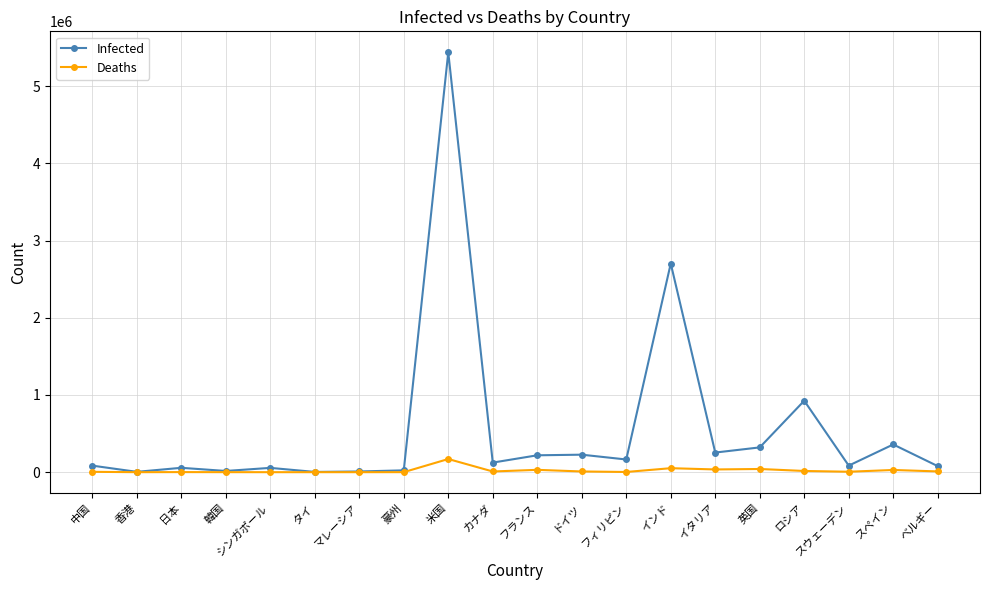

What is the highest value of the Infected series?

5438325